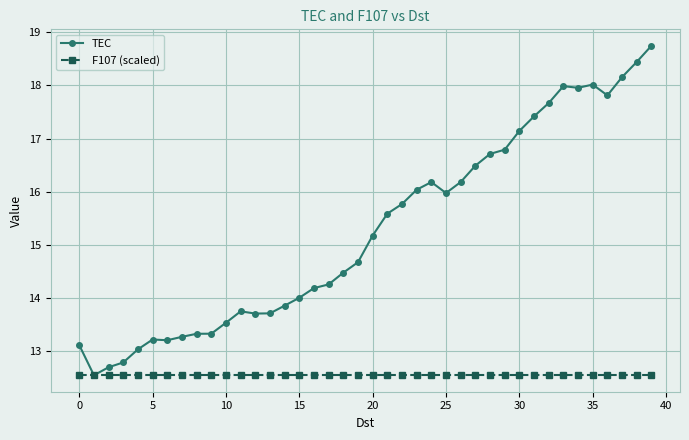

What is the value of the TEC point at the 12th from the left?

13.7